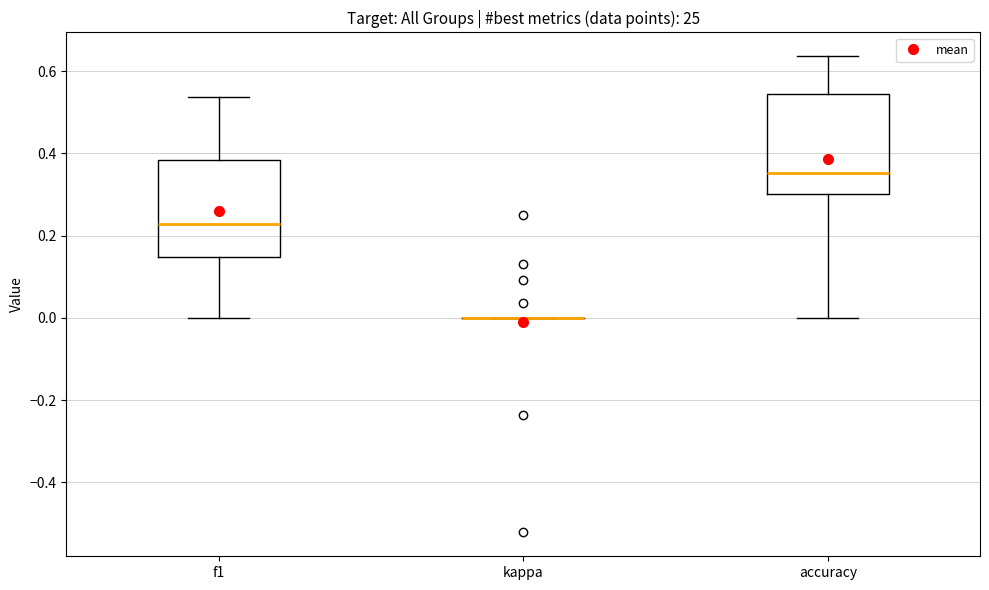

Reading left to right, read every box against the y-axis: the position of its median line, the range the box covers, and the ends of its whiskers. The values are not printed on the chart, so give them approximately, as read against the axis.

f1: median 0.22, box 0.14 to 0.38, whiskers 0.00 to 0.54
kappa: box collapsed to a line at 0.00, whiskers 0.00 to 0.00
accuracy: median 0.36, box 0.30 to 0.54, whiskers 0.00 to 0.64